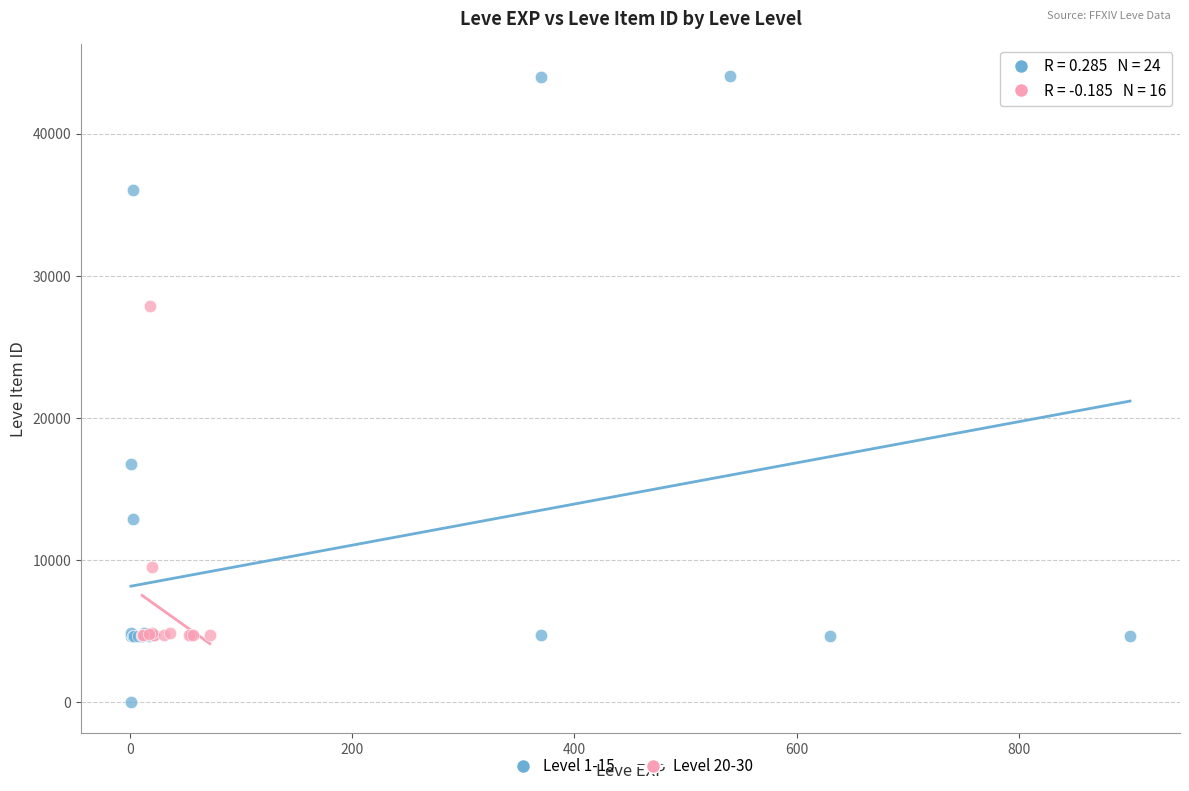

Which series has the largest Y range (max minus min)?

Level 1-15